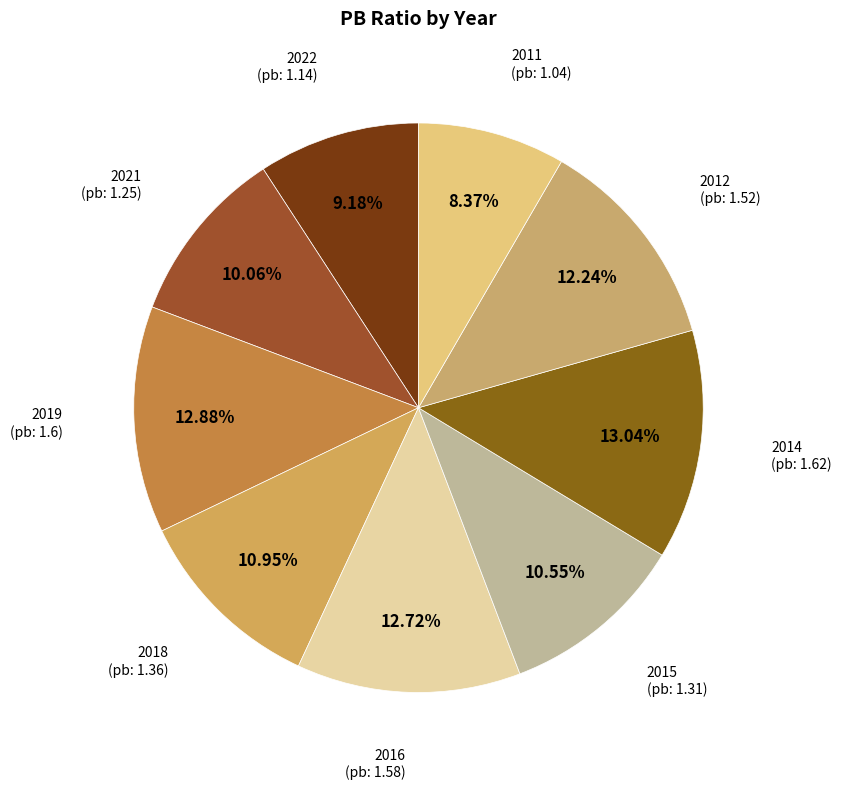

How many slices are in this pie chart?

9